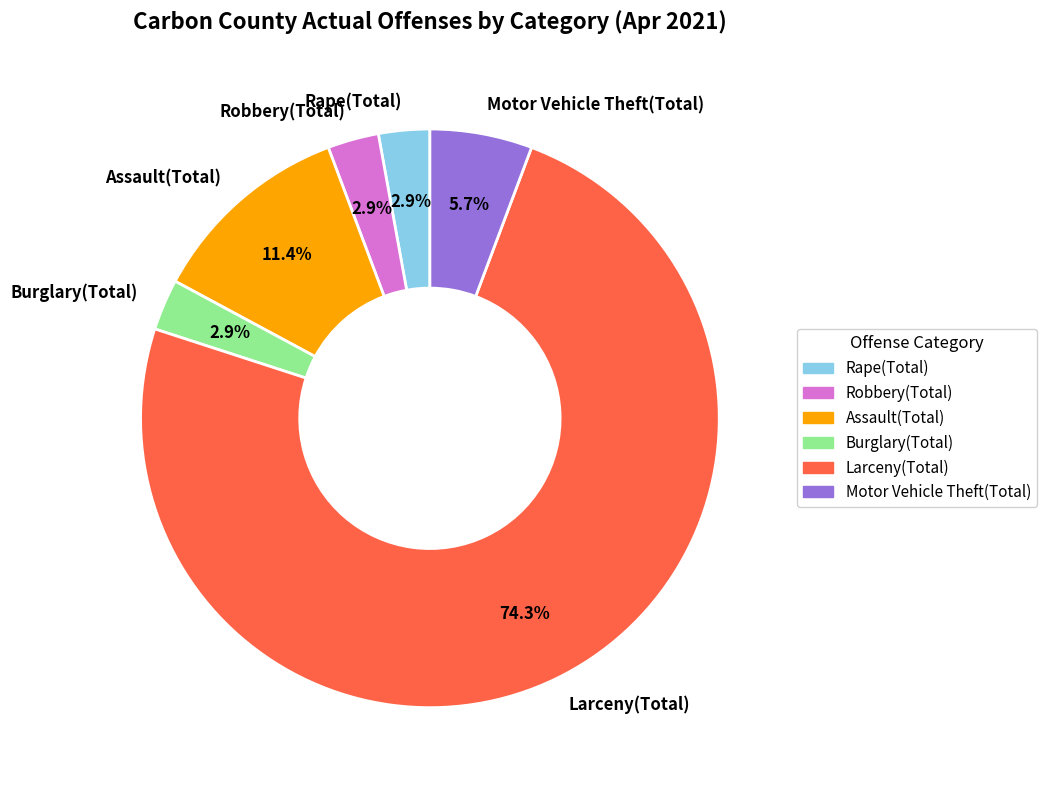

The Burglary(Total) slice represents 3% of the pie. True or false?

True